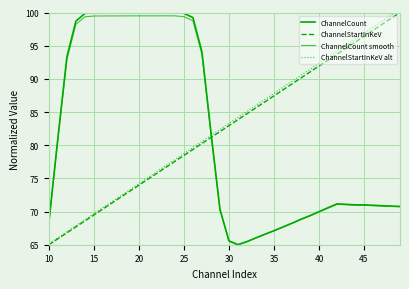

What are all the series names shown in the legend?

ChannelCount, ChannelStartInKeV, ChannelCount smooth, ChannelStartInKeV alt